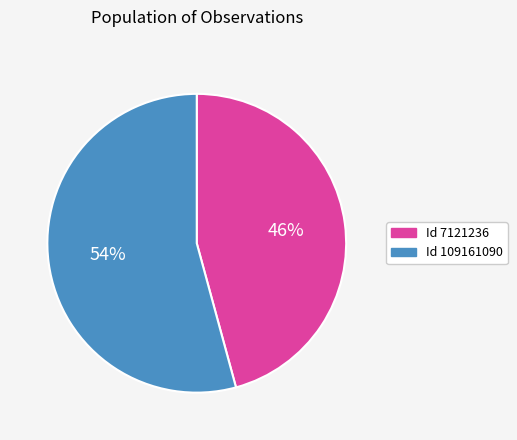

Count the number of slices in the pie.

2